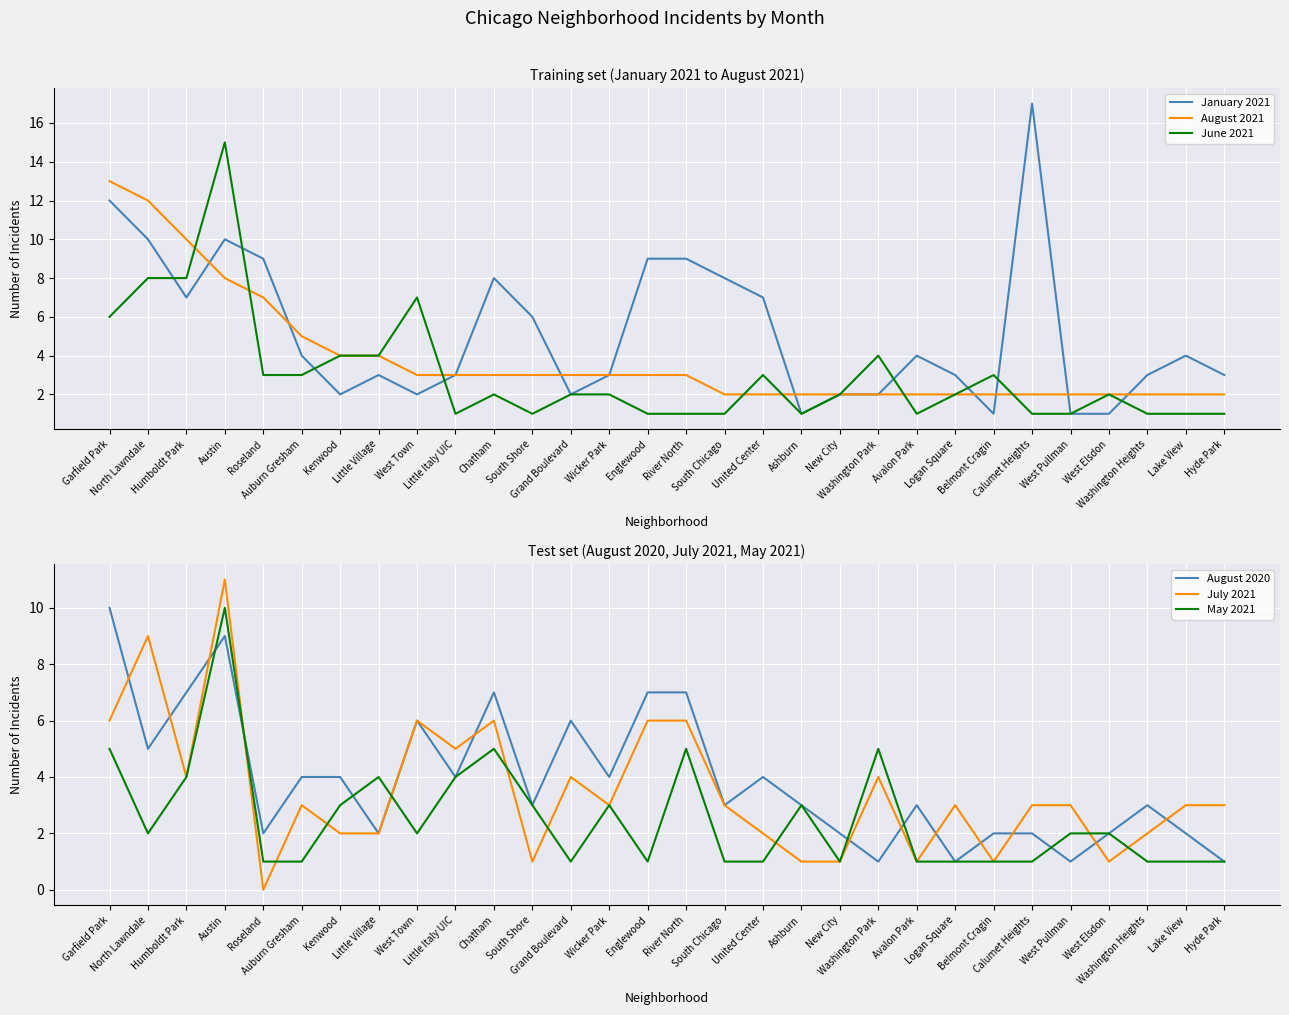

Is it true that January 2021 equals 9 at River North?

True